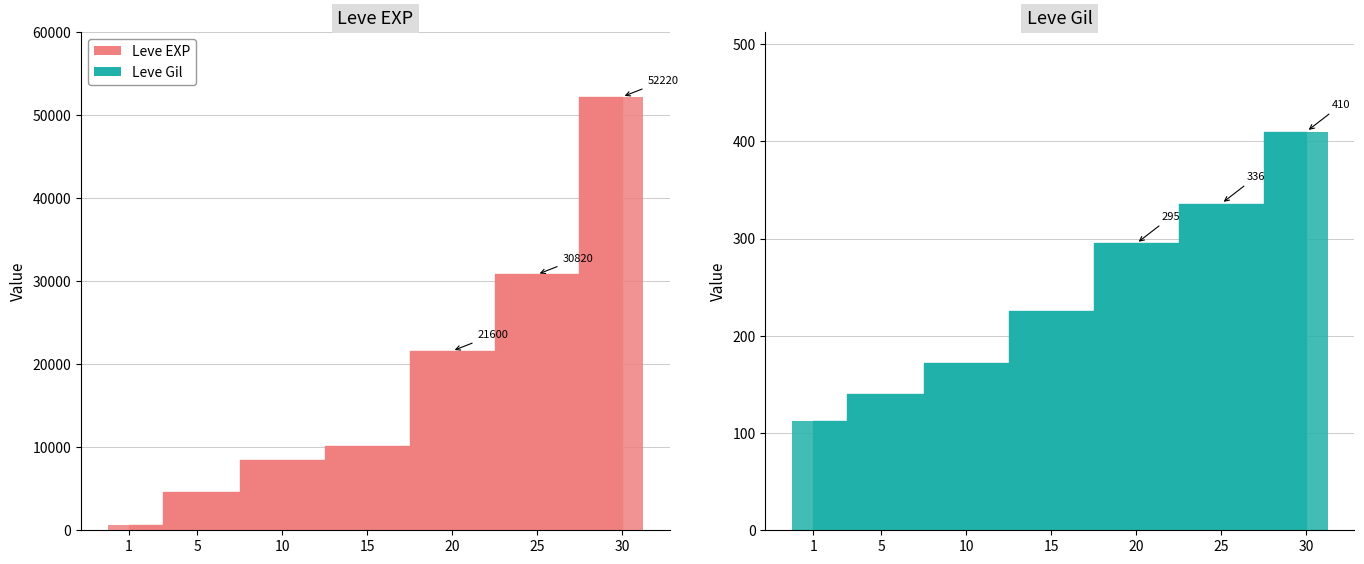

Reading right to left, extract all data points from this chart.

Leve EXP (bar): 52220	30820	21600	10100	8430	4660	630
Leve Gil (bar): 410	336	295	226	172	140	112